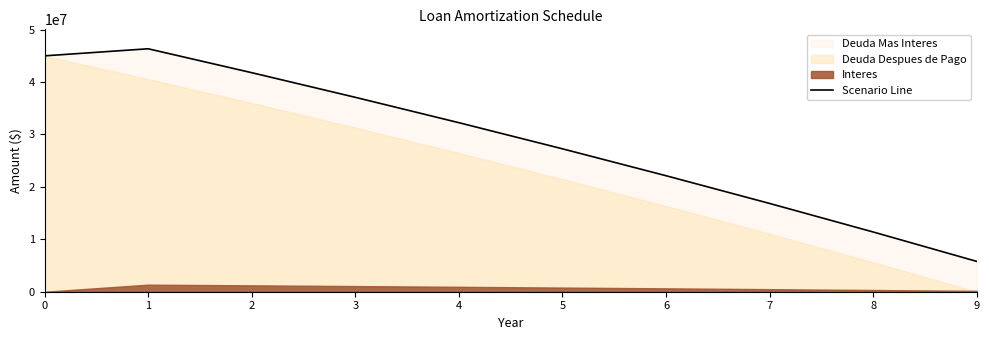

Reading left to right, list all the values displayed in this chart.

0=45000000.0	1=46350000.0	2=41787590.7	3=37088309.2	4=32248049.2	5=27262581.4	6=22127549.5	7=16838466.7	8=11390711.5	9=5779523.5